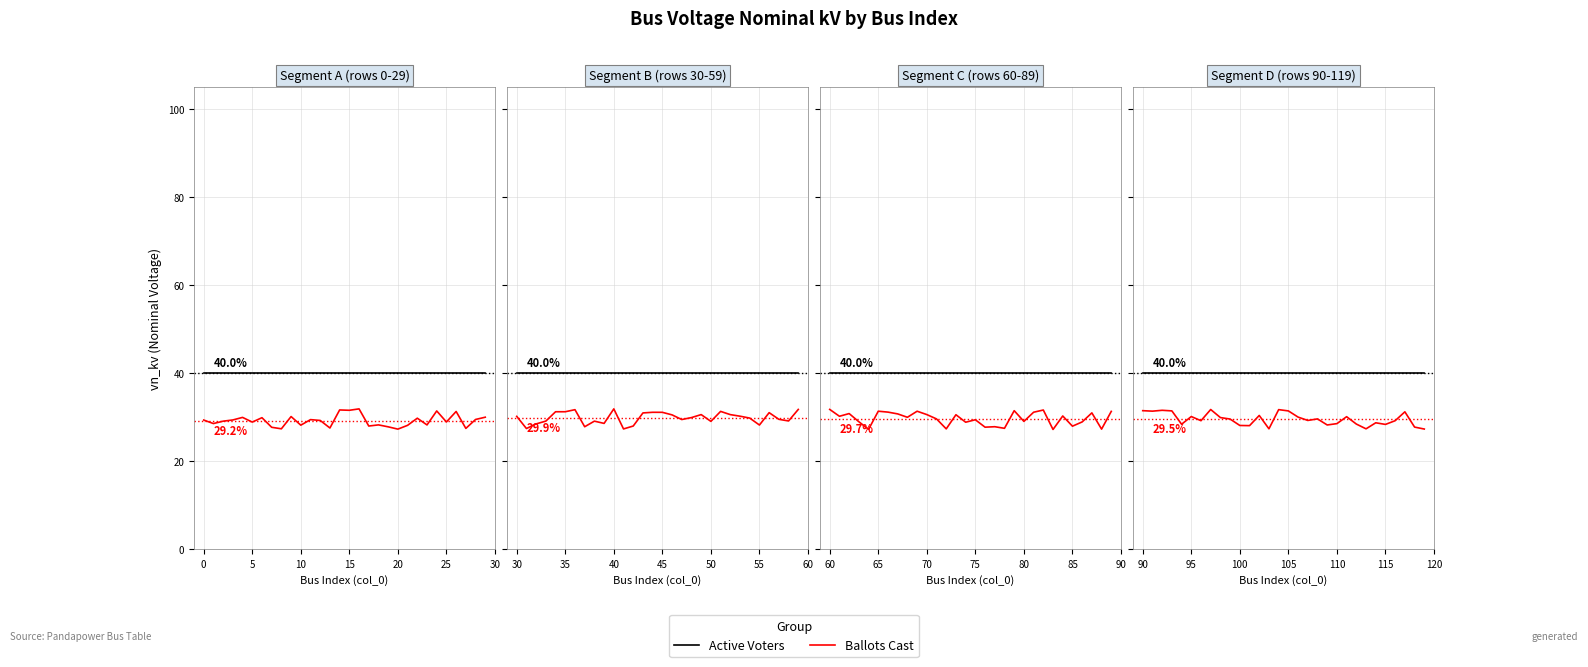

How many series are shown in this chart?

2